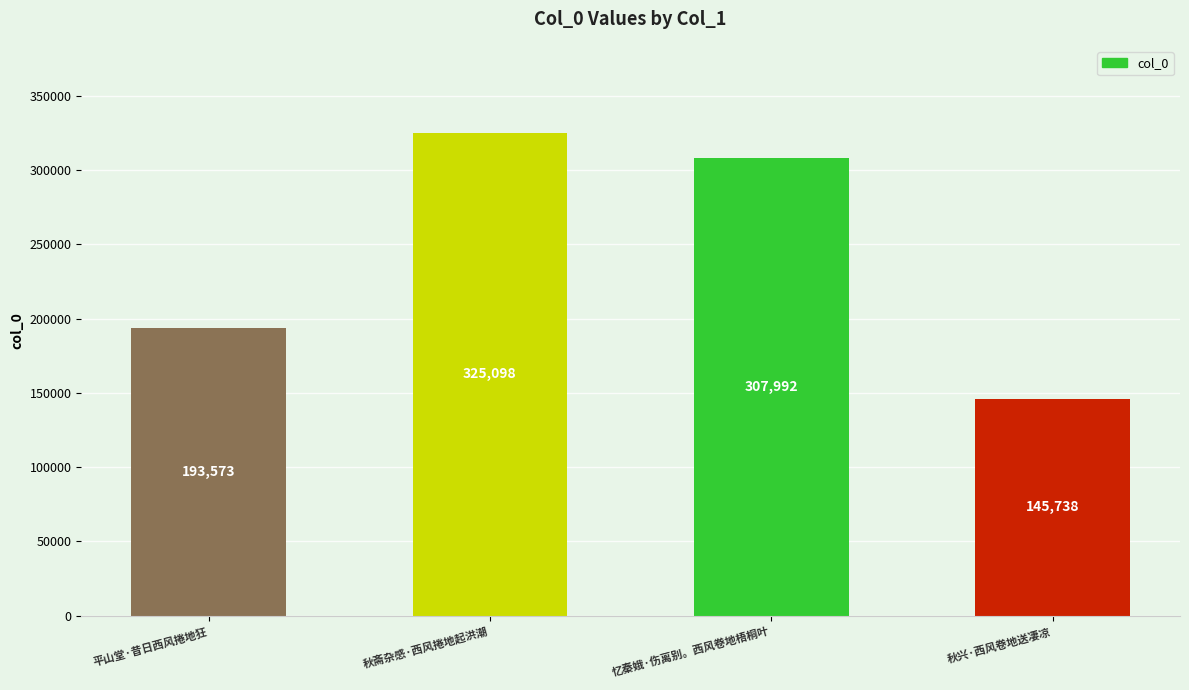

Does the chart contain any negative values?

No